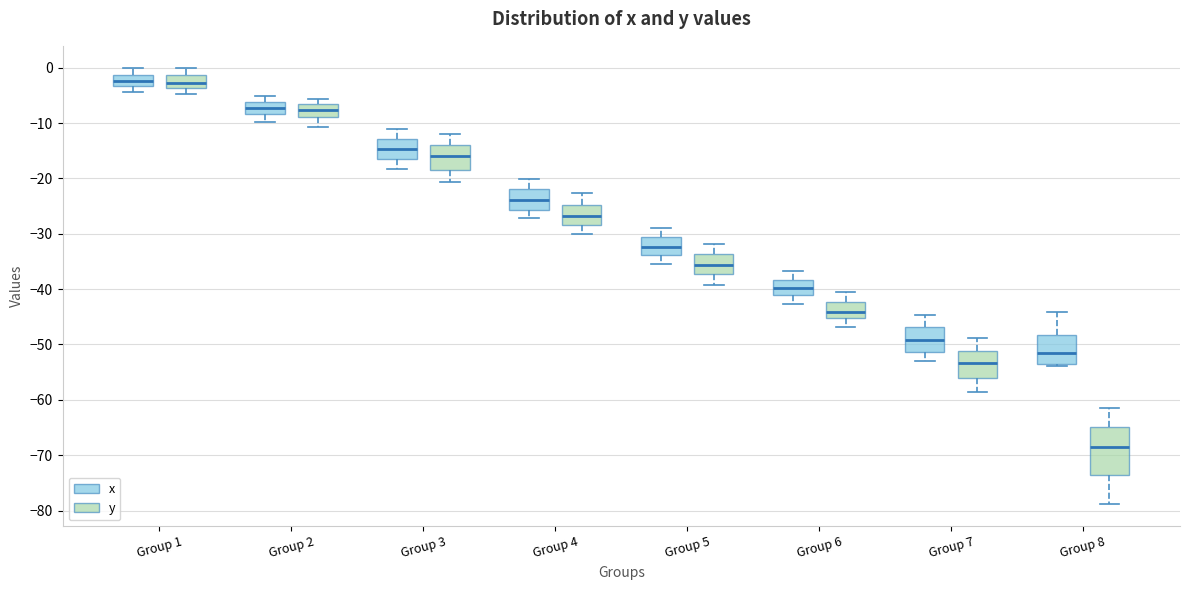

Reading left to right, transcribe this box plot: for each box, give where its median line is, the range the box spans, and where its two whiskers end, as read against the y-axis. The values are not printed on the chart, so give them approximately, as read against the axis.

Group 1 (x): median -2, box -3 to -1, whiskers -4 to 0
Group 1 (y): median -3, box -4 to -1, whiskers -5 to 0
Group 2 (x): median -7, box -8 to -6, whiskers -10 to -5
Group 2 (y): median -8, box -9 to -6, whiskers -11 to -6 (just above the box's upper edge)
Group 3 (x): median -15, box -16 to -13, whiskers -18 to -11
Group 3 (y): median -16, box -18 to -14, whiskers -21 to -12
Group 4 (x): median -24, box -26 to -22, whiskers -27 to -20
Group 4 (y): median -27, box -28 to -25, whiskers -30 to -23
Group 5 (x): median -32, box -34 to -31, whiskers -35 to -29
Group 5 (y): median -36, box -37 to -34, whiskers -39 to -32
Group 6 (x): median -40, box -41 to -38, whiskers -43 to -37
Group 6 (y): median -44, box -45 to -42, whiskers -47 to -40
Group 7 (x): median -49, box -51 to -47, whiskers -53 to -45
Group 7 (y): median -53, box -56 to -51, whiskers -59 to -49
Group 8 (x): median -51, box -54 to -48, whiskers -54 to -44
Group 8 (y): median -69, box -73 to -65, whiskers -79 to -61